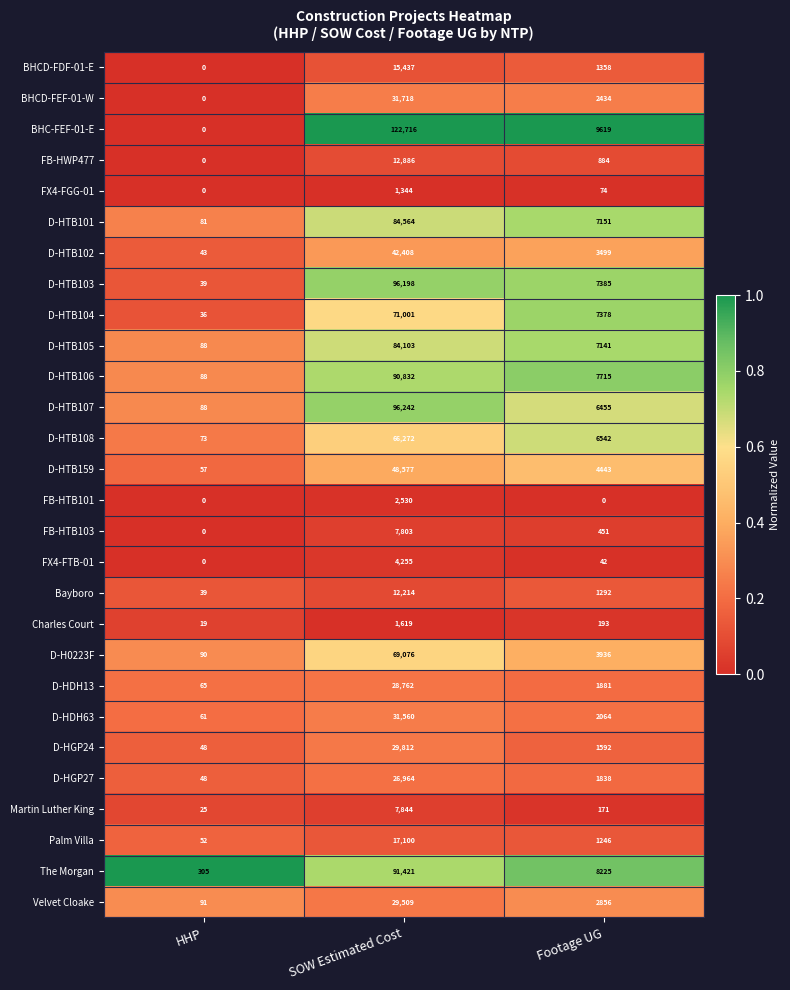

At which category is the sum across all series the highest?

SOW Estimated Cost